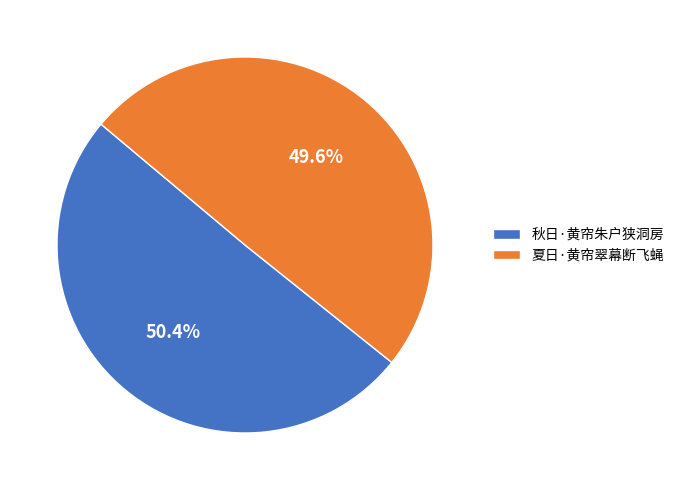

Is there any slice that represents more than half of the pie?

Yes